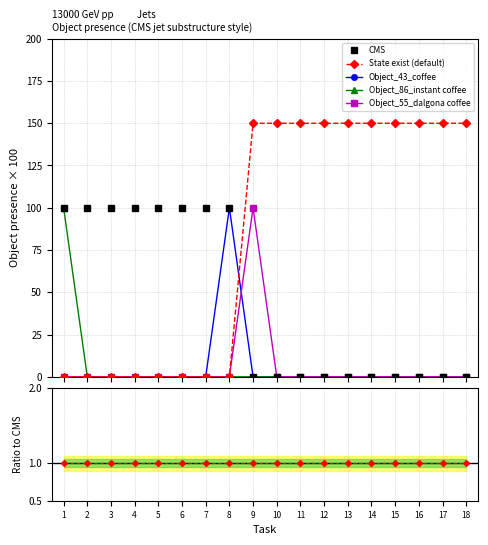

Where do Object_55_dalgona coffee and Object_43_coffee first cross each other?

8 and 9